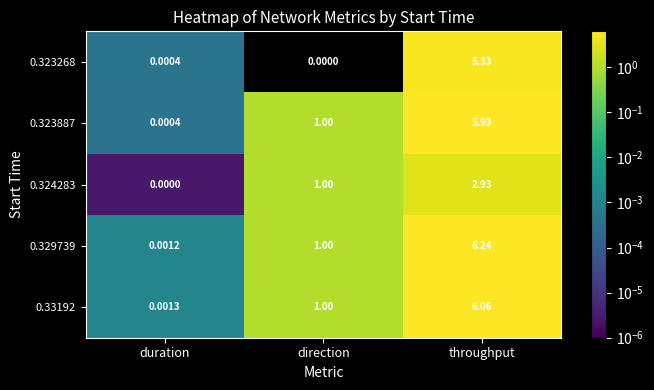

Which category has the highest value in the 0.323268 series?

throughput